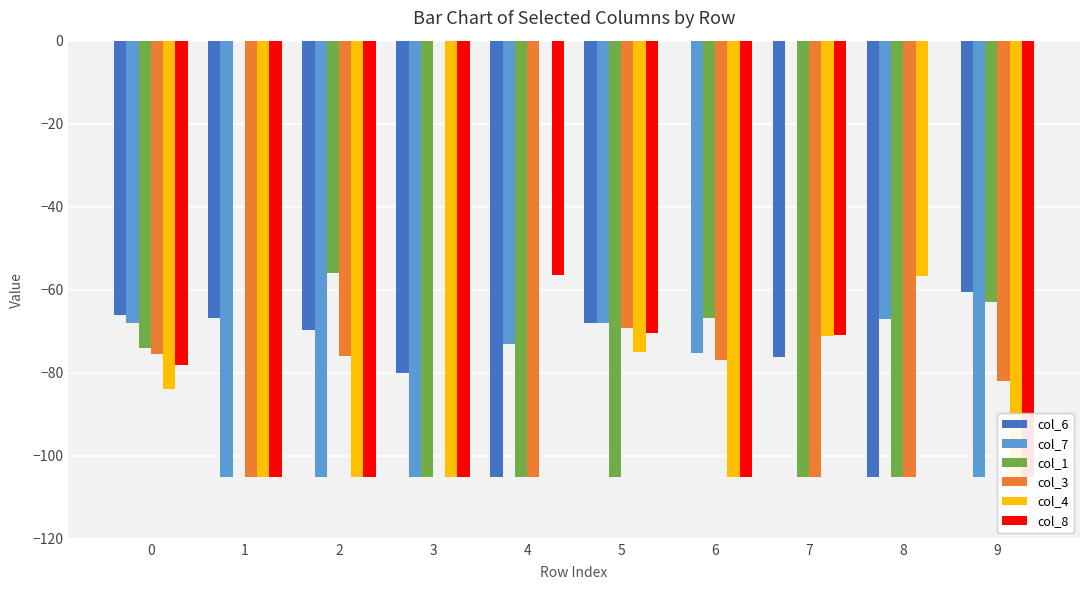

True or false: col_4 has a value of -105.0 at 2.

True